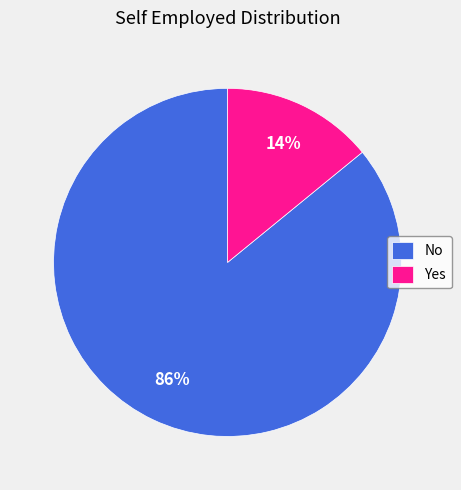

Is it true that Yes is 1% of the pie?

False